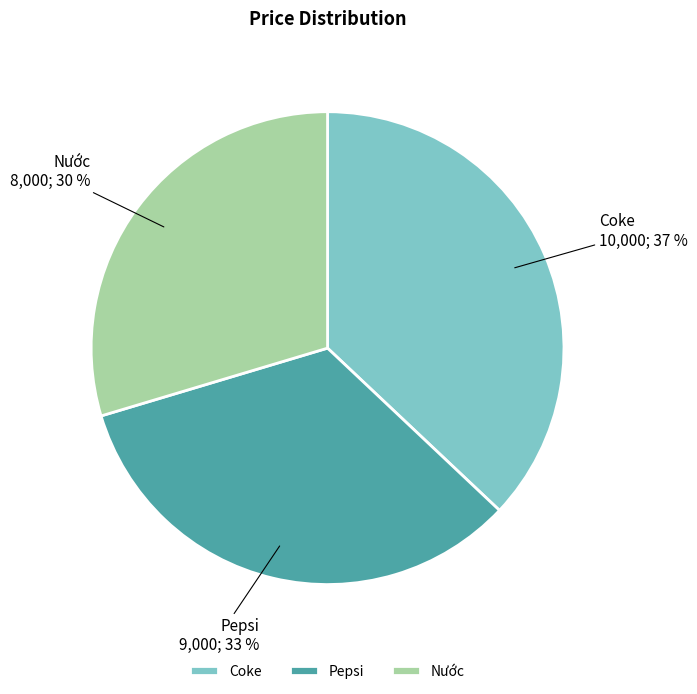

Is there a majority slice in this chart?

No